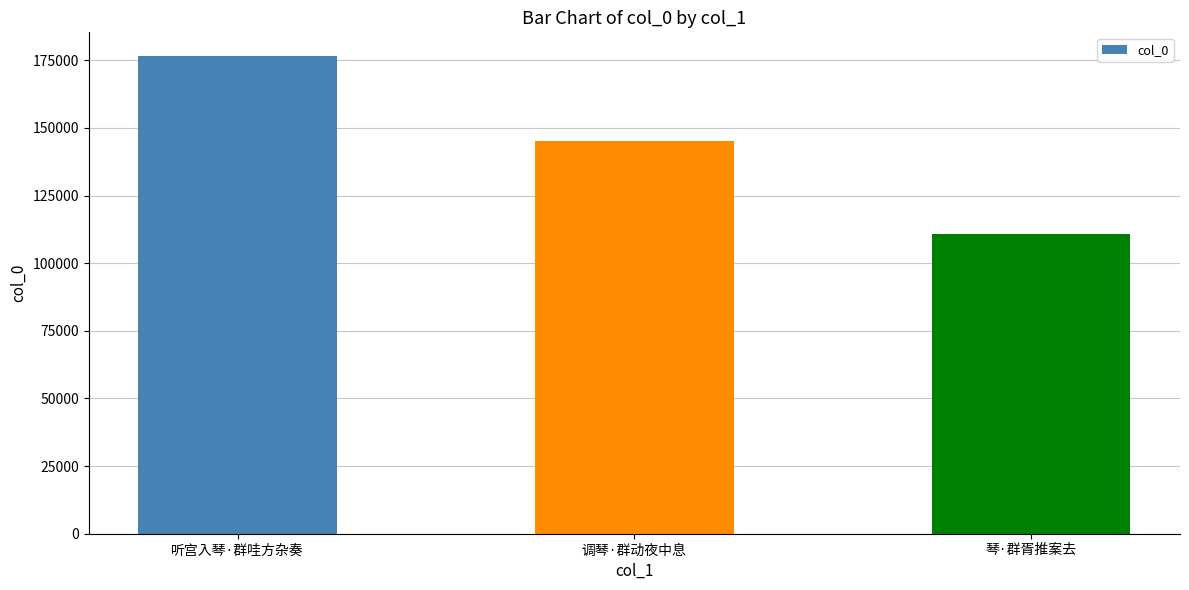

Reading left to right, transcribe all the data shown in this chart.

176525	145240	110632